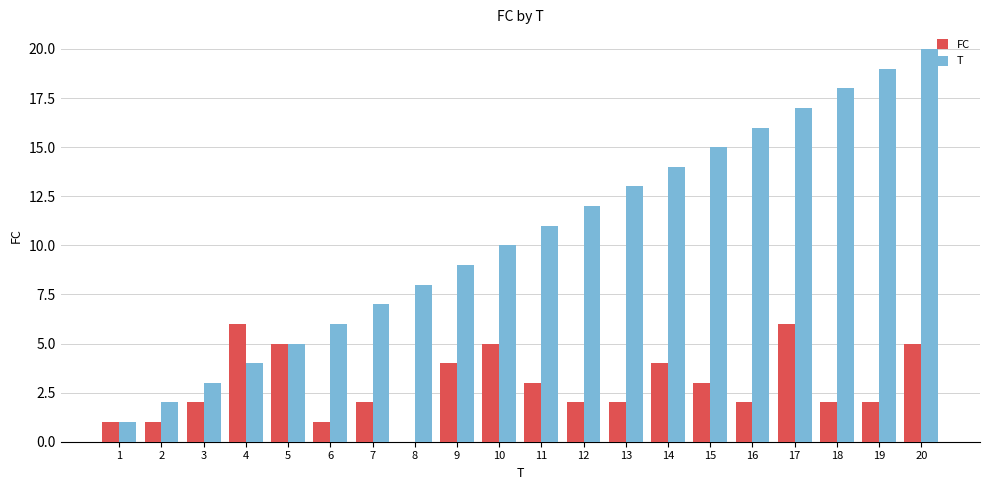

What is the total value across all series at 17?

23